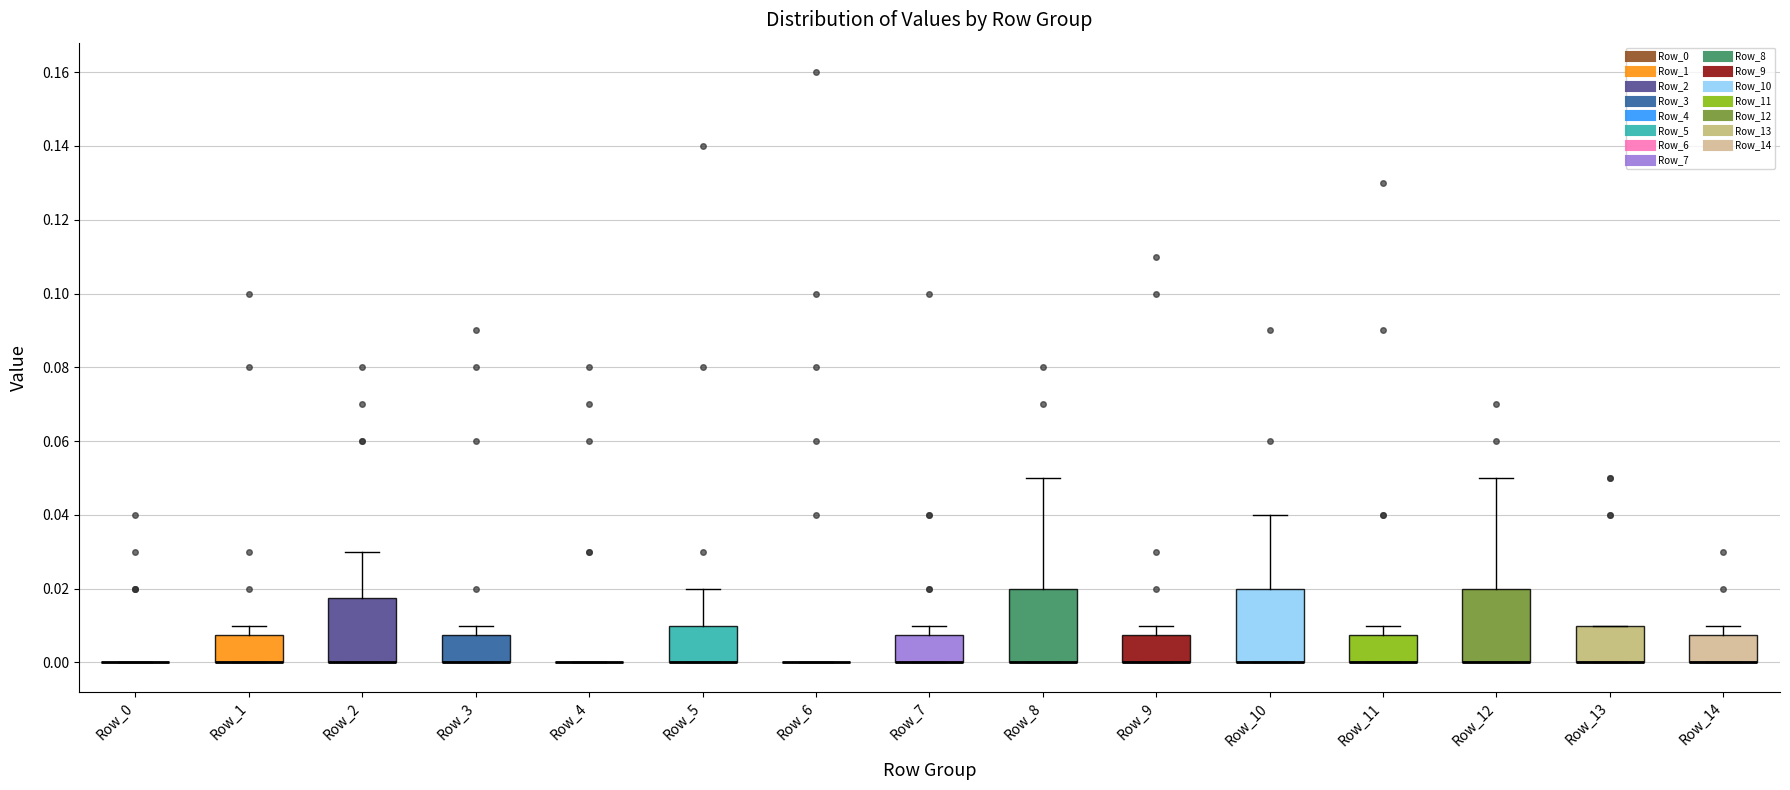

Reading left to right, read every box against the y-axis: the position of its median line, the range the box covers, and the ends of its whiskers. The values are not printed on the chart, so give them approximately, as read against the axis.

Row_0: box collapsed to a line at 0.000, whiskers 0.000 to 0.000
Row_1: median 0.000 (drawn on the box's lower edge), box 0.000 to 0.008, whiskers 0.000 to 0.010
Row_2: median 0.000 (drawn on the box's lower edge), box 0.000 to 0.018, whiskers 0.000 to 0.030
Row_3: median 0.000 (drawn on the box's lower edge), box 0.000 to 0.008, whiskers 0.000 to 0.010
Row_4: box collapsed to a line at 0.000, whiskers 0.000 to 0.000
Row_5: median 0.000 (drawn on the box's lower edge), box 0.000 to 0.010, whiskers 0.000 to 0.020
Row_6: box collapsed to a line at 0.000, whiskers 0.000 to 0.000
Row_7: median 0.000 (drawn on the box's lower edge), box 0.000 to 0.008, whiskers 0.000 to 0.010
Row_8: median 0.000 (drawn on the box's lower edge), box 0.000 to 0.020, whiskers 0.000 to 0.050
Row_9: median 0.000 (drawn on the box's lower edge), box 0.000 to 0.008, whiskers 0.000 to 0.010
Row_10: median 0.000 (drawn on the box's lower edge), box 0.000 to 0.020, whiskers 0.000 to 0.040
Row_11: median 0.000 (drawn on the box's lower edge), box 0.000 to 0.008, whiskers 0.000 to 0.010
Row_12: median 0.000 (drawn on the box's lower edge), box 0.000 to 0.020, whiskers 0.000 to 0.050
Row_13: median 0.000 (drawn on the box's lower edge), box 0.000 to 0.010, whiskers 0.000 to 0.010
Row_14: median 0.000 (drawn on the box's lower edge), box 0.000 to 0.008, whiskers 0.000 to 0.010